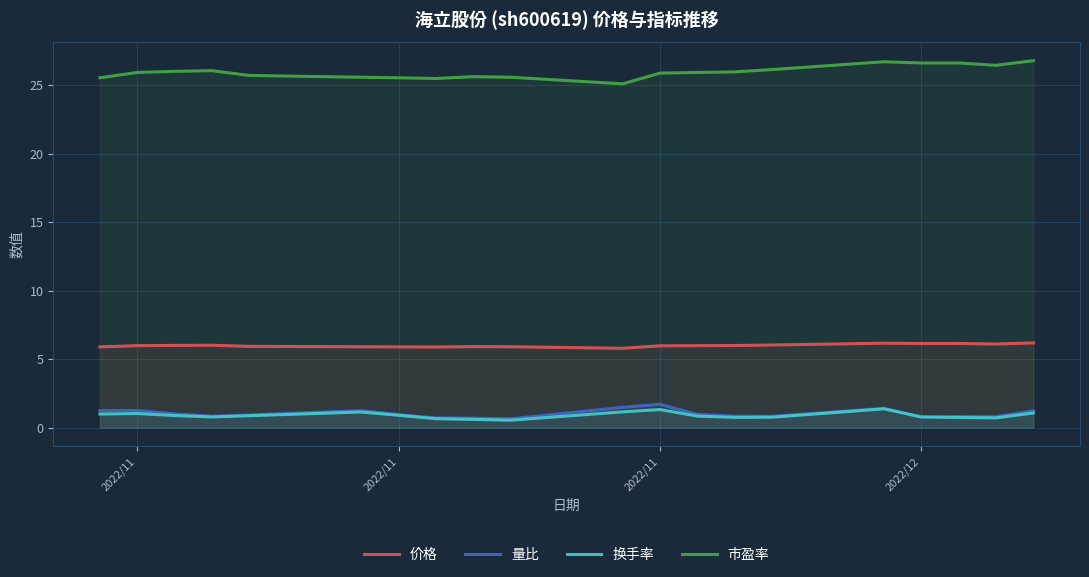

True or false: 换手率 and 价格 intersect in this chart.

False